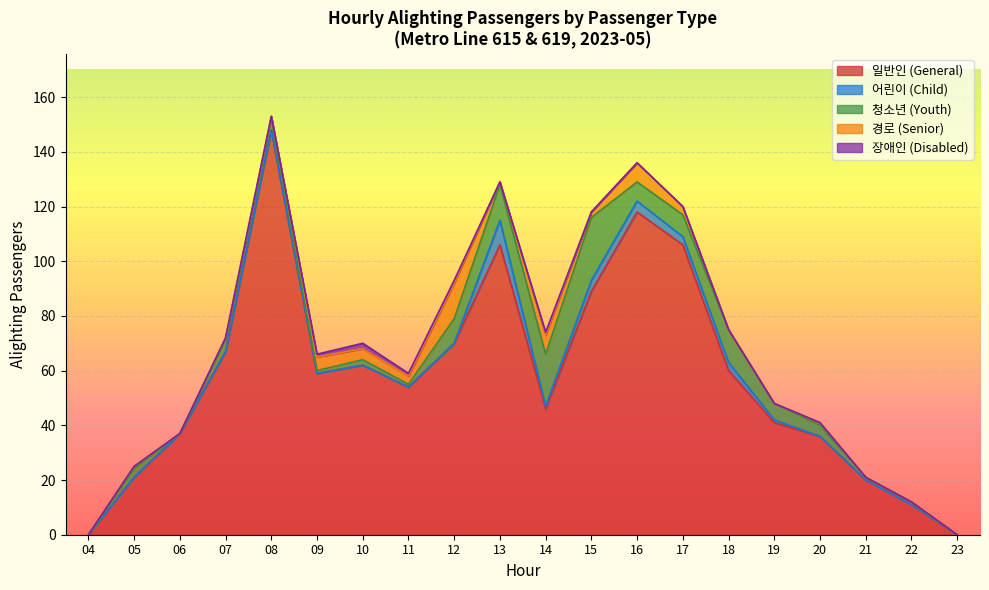

What is the maximum value for 일반인 (General)?

148